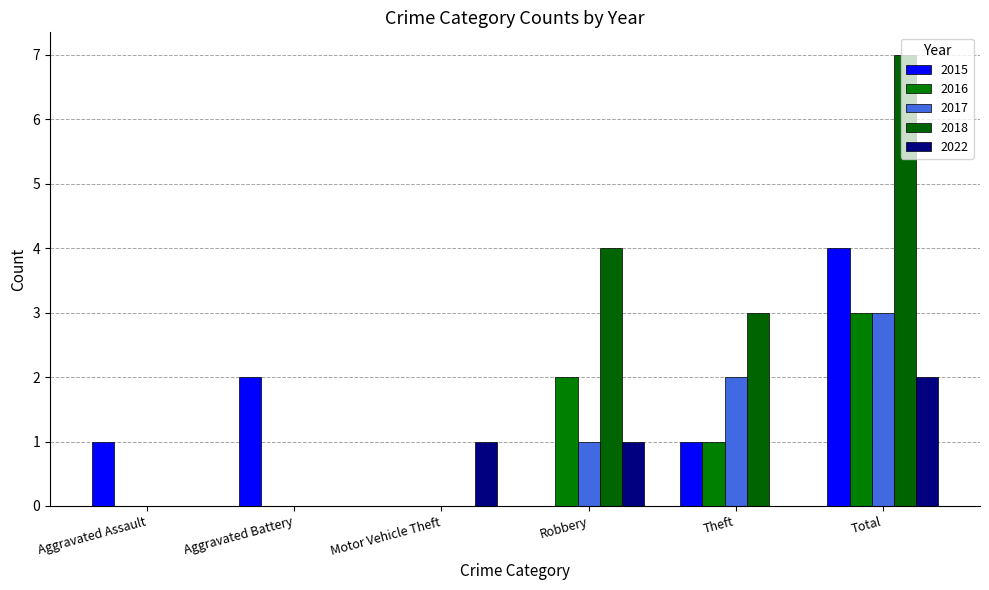

Are the bars horizontal?

No